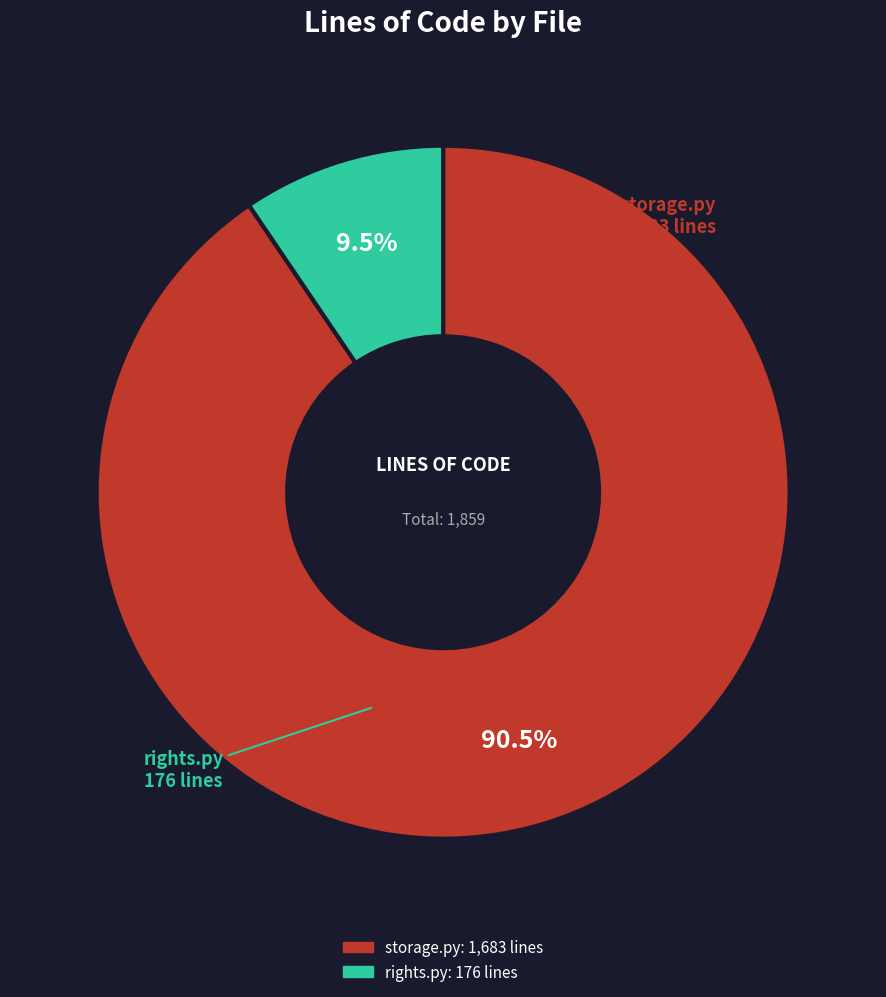

Does rights.py account for over 50% of the chart?

No